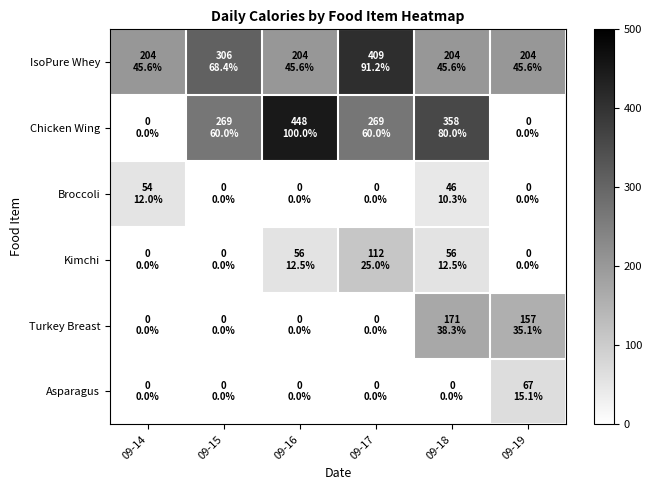

Between 09-18 and 09-14, which is larger?

09-18